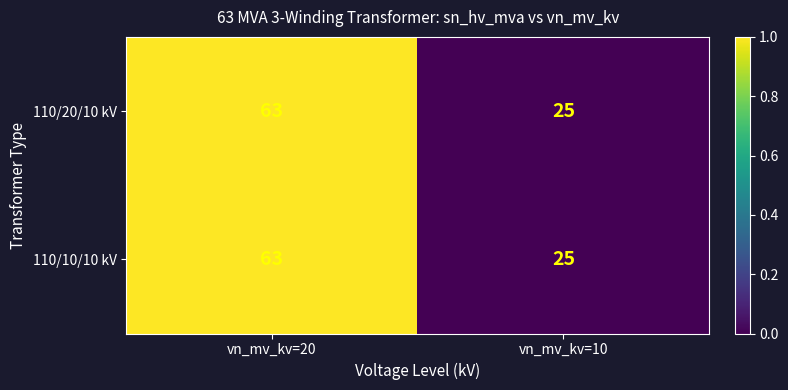

Rank the categories by 110/10/10 kV value from lowest to highest.

vn_mv_kv=10, vn_mv_kv=20